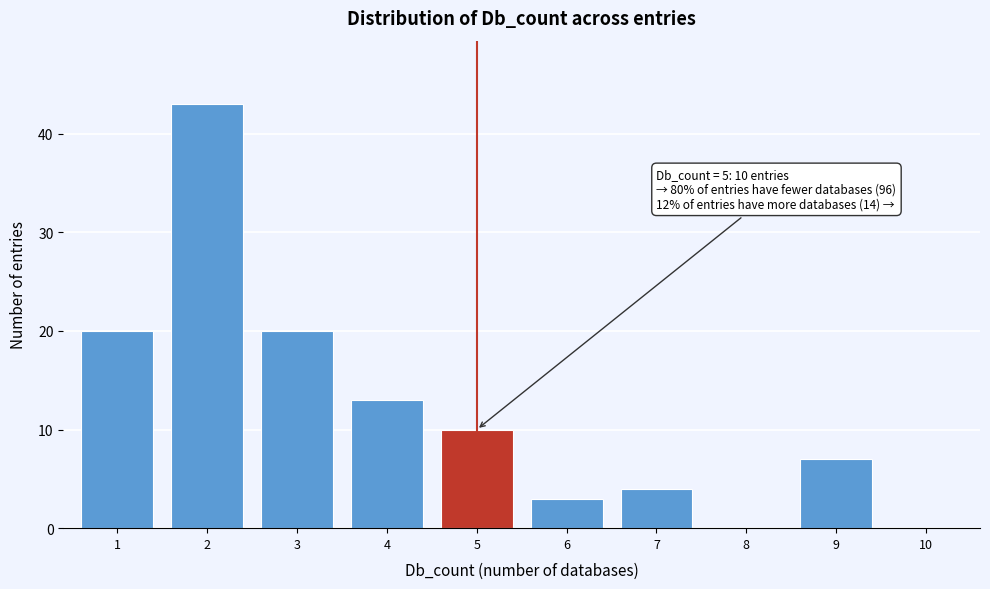

Reading left to right, transcribe all the data shown in this chart.

1=20	2=43	3=20	4=13	5=10	6=3	7=4	8=0	9=7	10=0